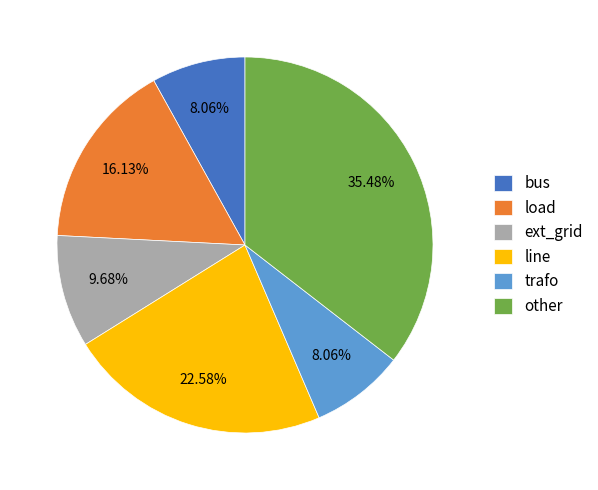

The bus slice represents 8% of the pie. True or false?

True